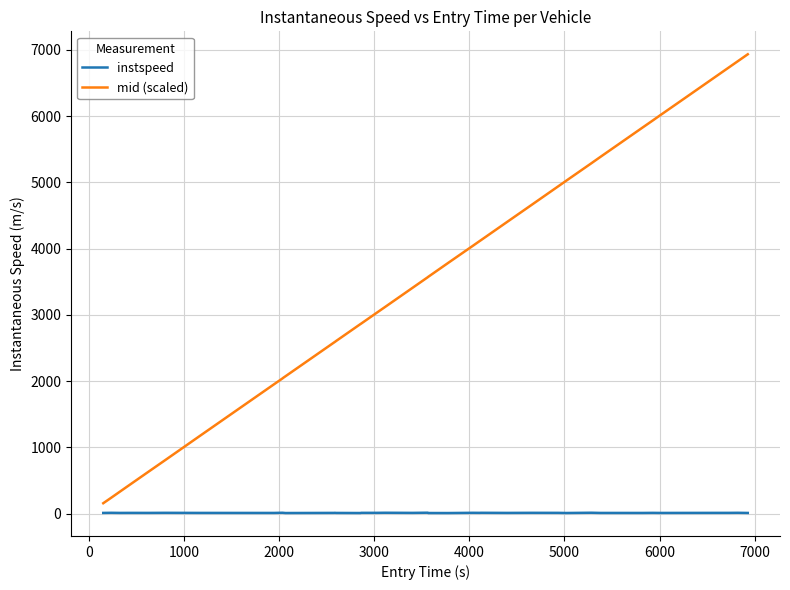

Which series has the largest total across all categories?

mid (scaled)